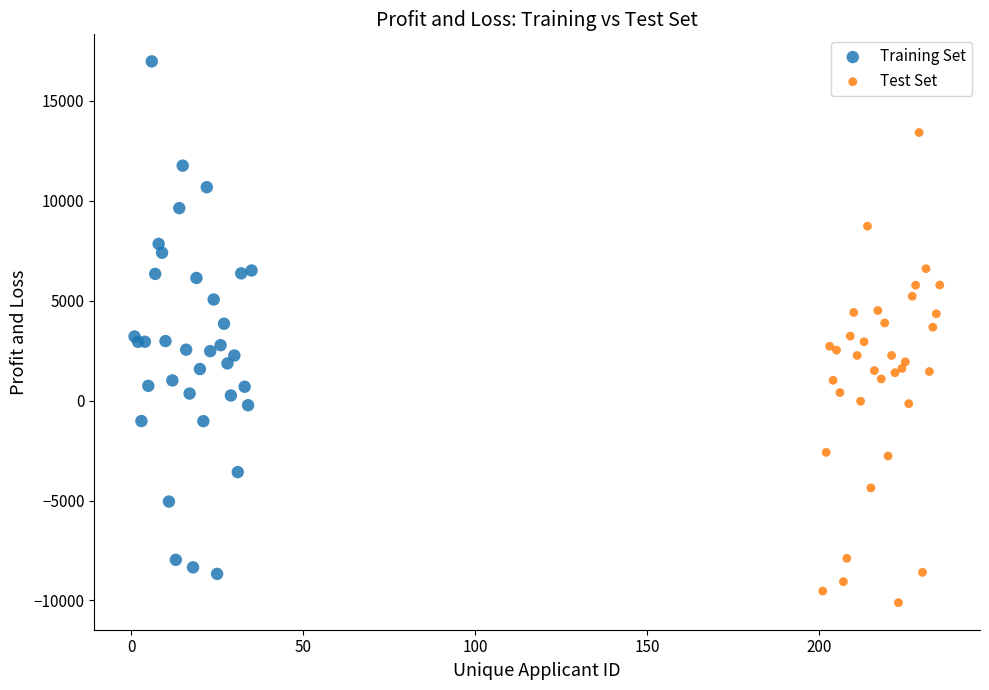

Which series has the widest spread of Y values?

Training Set